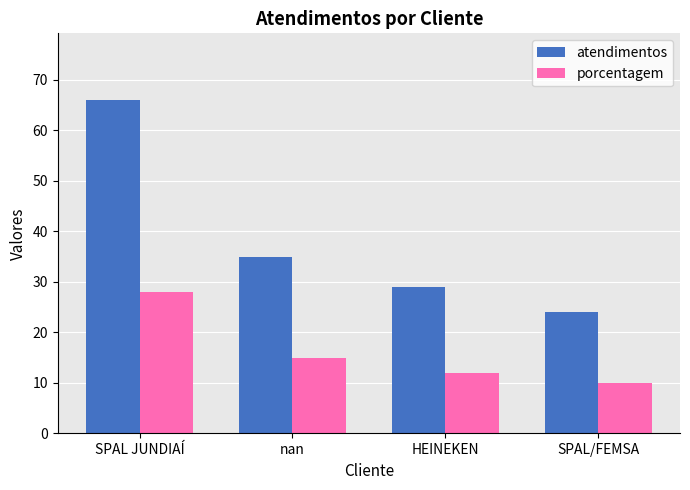

Which series has the largest range (max minus min)?

atendimentos